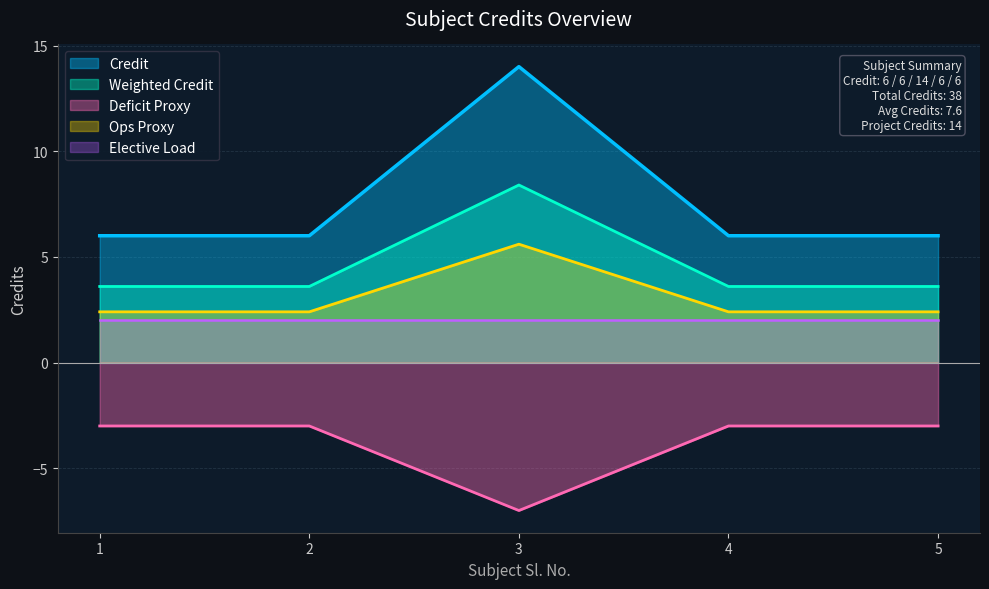

Approximately how many times larger is the value at 2 compared to 4?

1.0